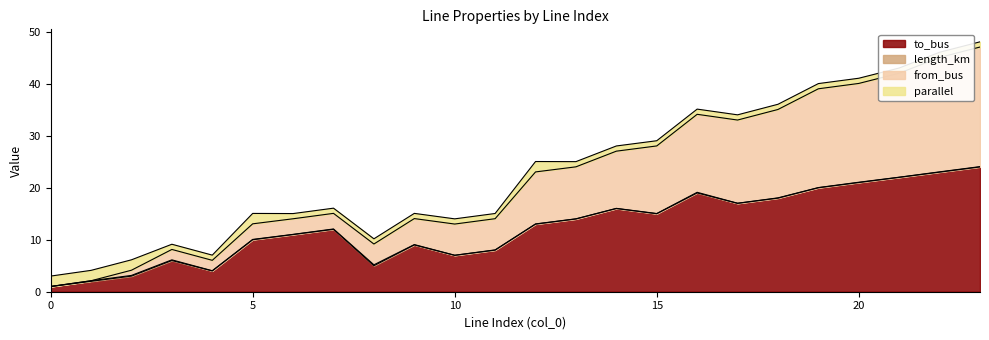

The value of to_bus at 15 is 26.9. True or false?

False